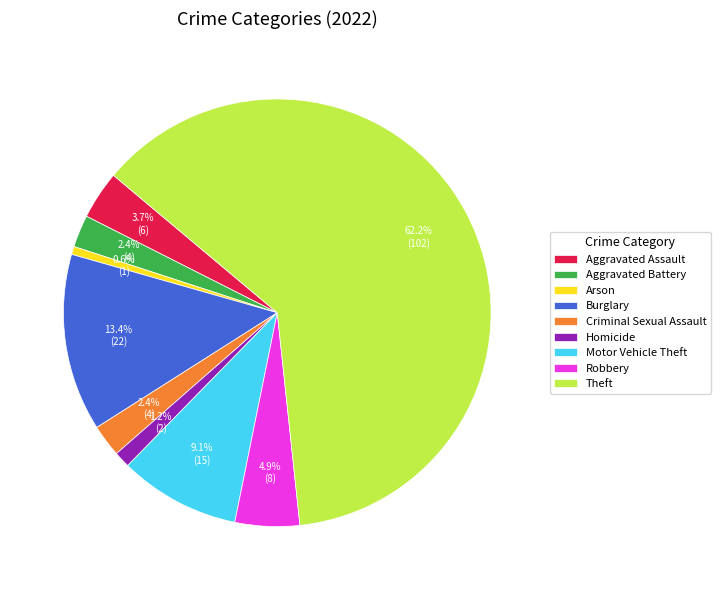

How many slices are in this pie chart?

9